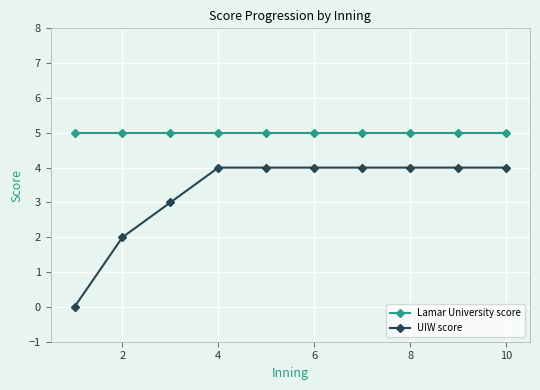

Which series has the widest spread of values?

UIW score